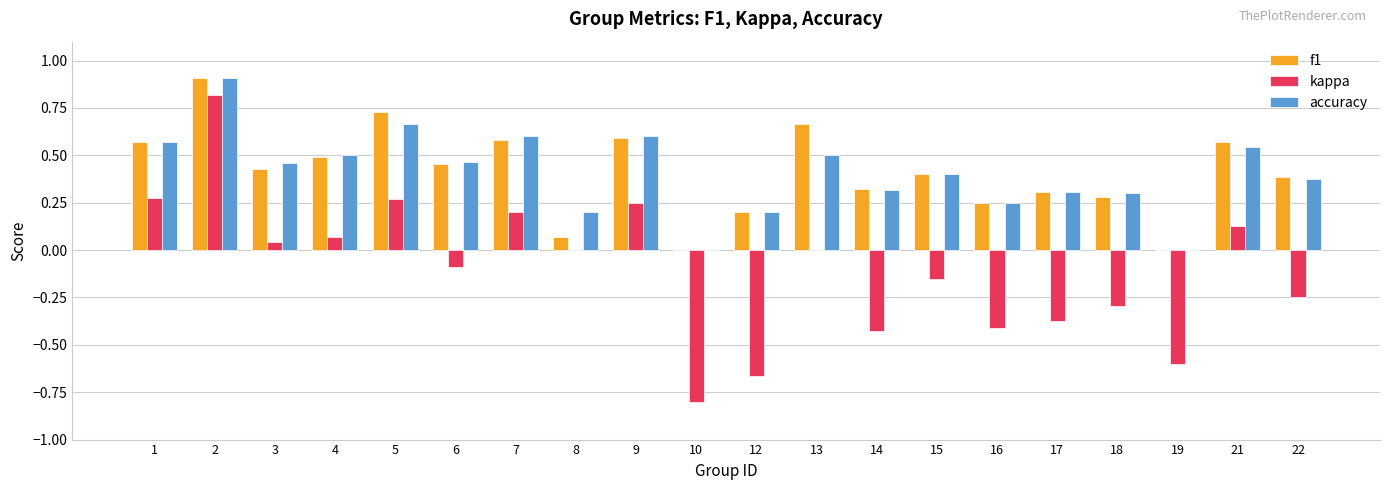

True or false: accuracy has a value of 0.9 at 2.

True